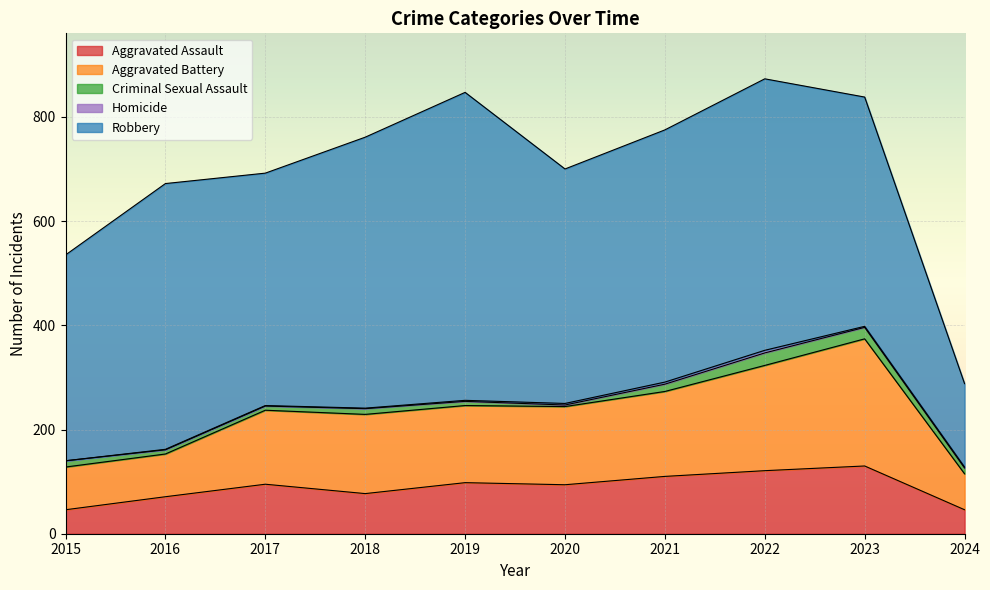

Which label corresponds to the smallest value in the chart?

2015